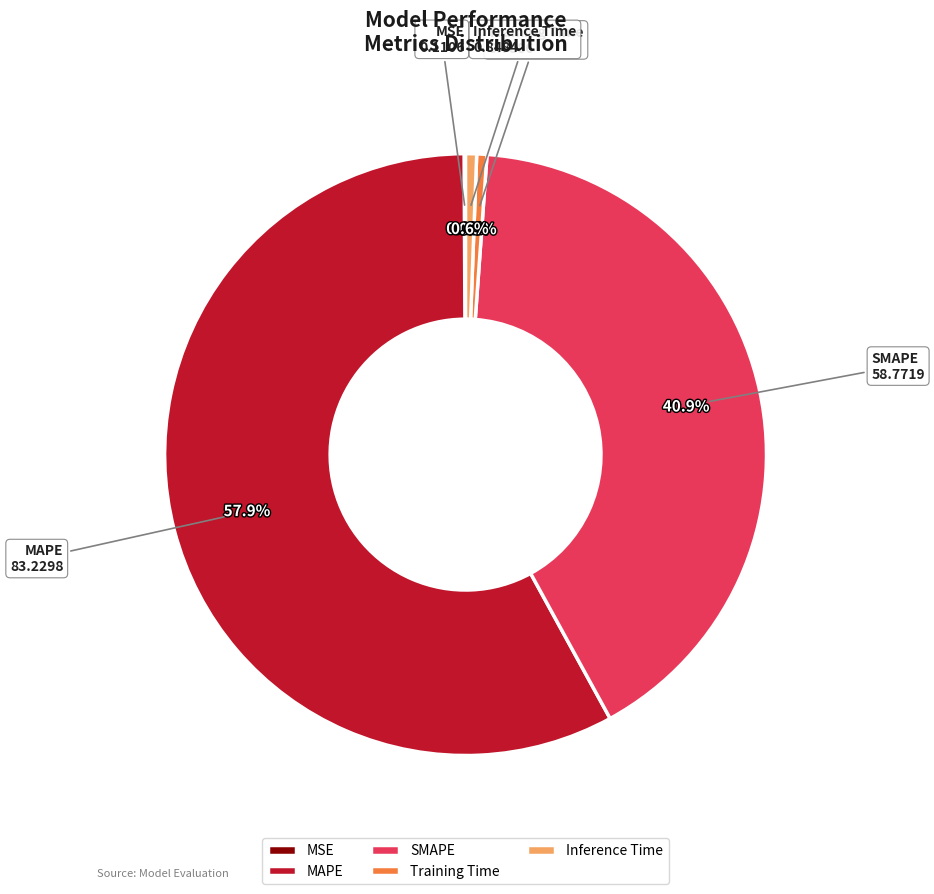

Which slice represents more than half of the pie?

MAPE